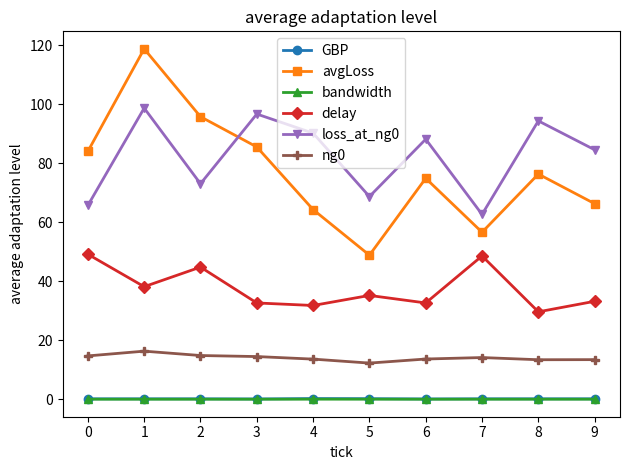

What is the spread (max minus min) of values at 7?

62.6